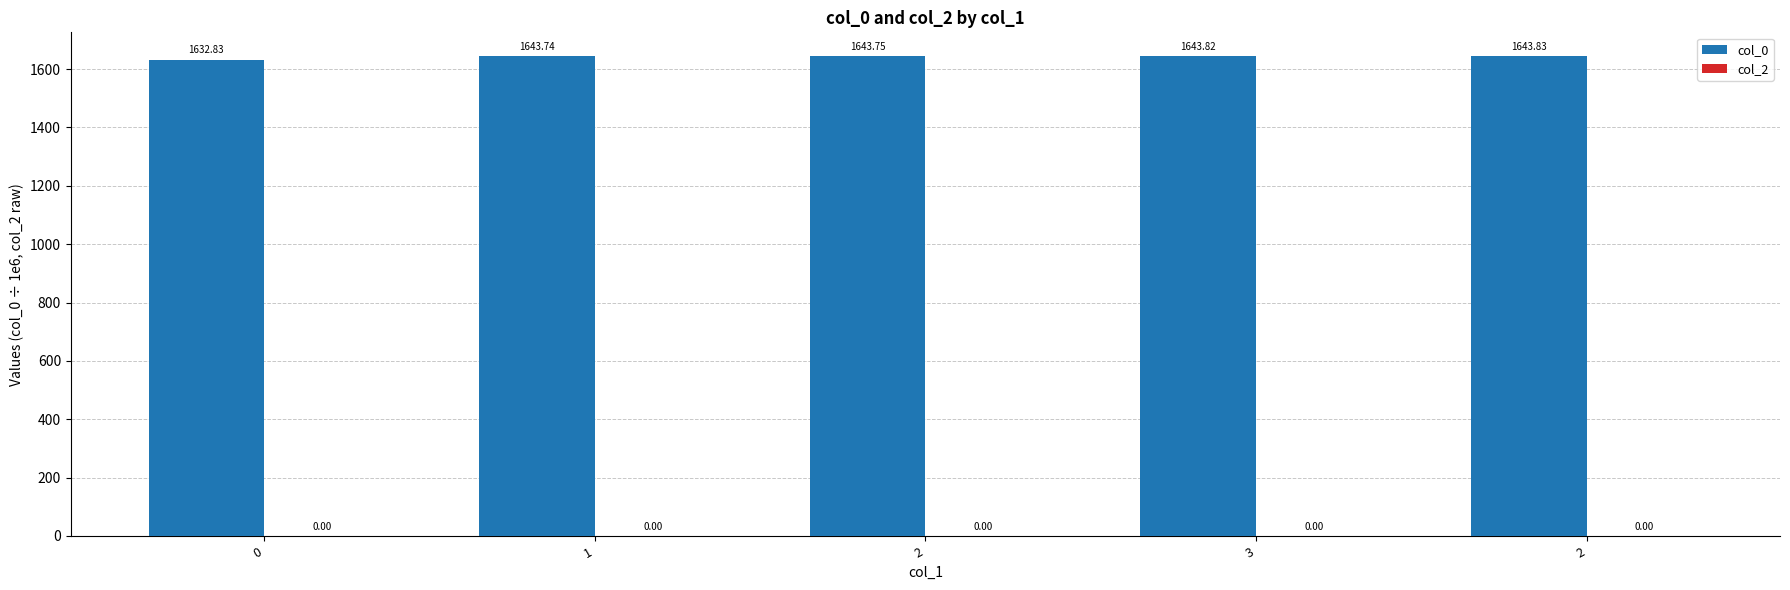

Are the bars horizontal?

No